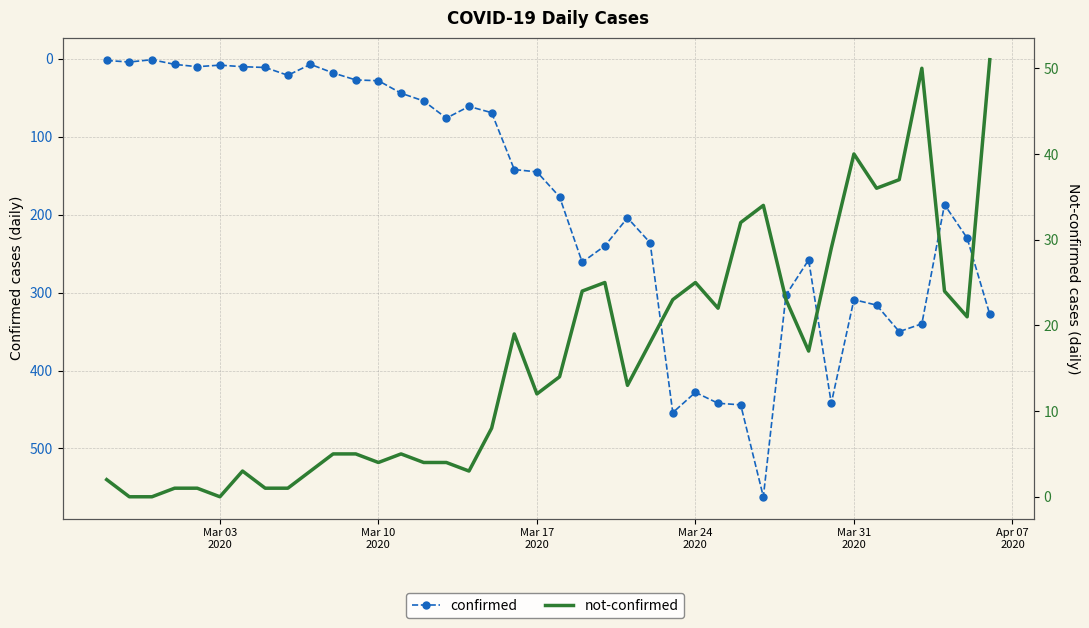

Which series has the largest range (max minus min)?

confirmed